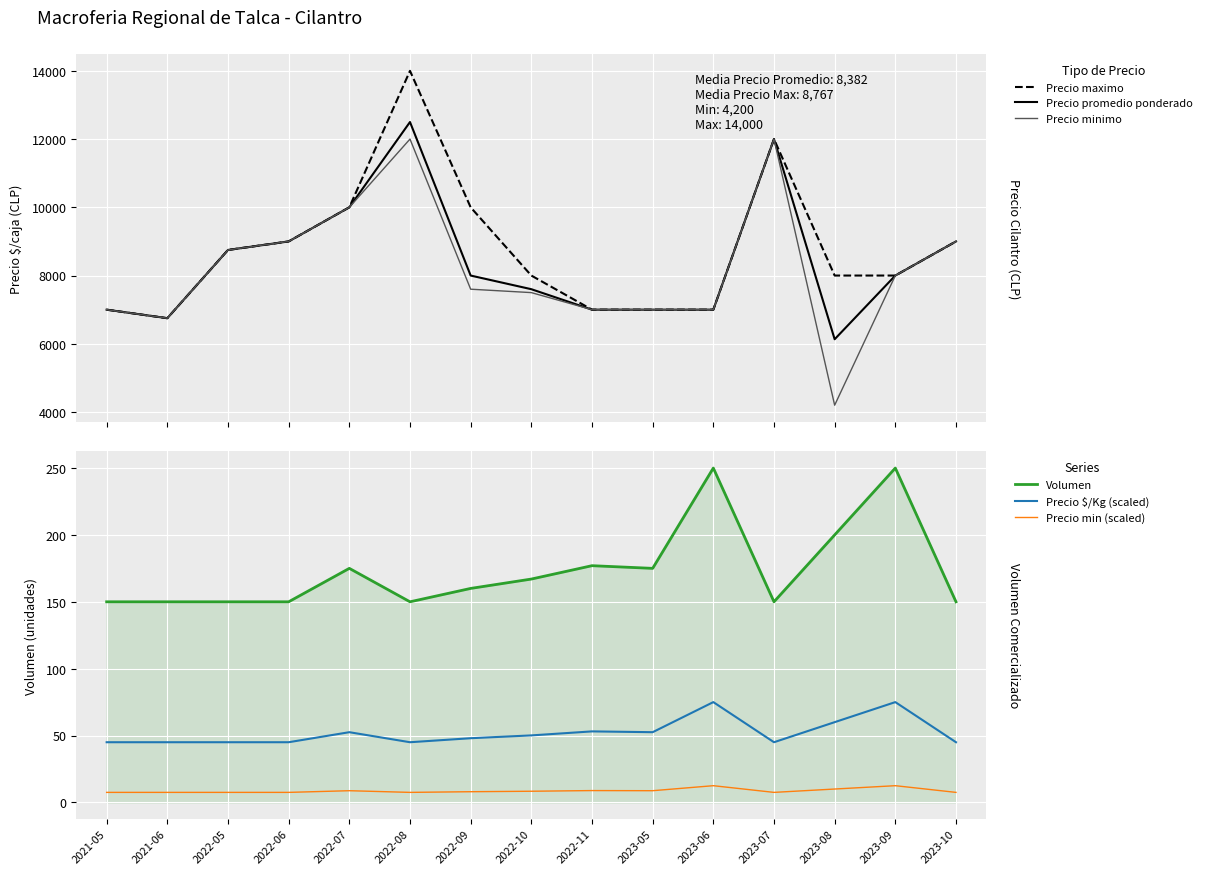

True or false: Precio $/Kg (scaled) and Precio min (scaled) cross at least once.

False